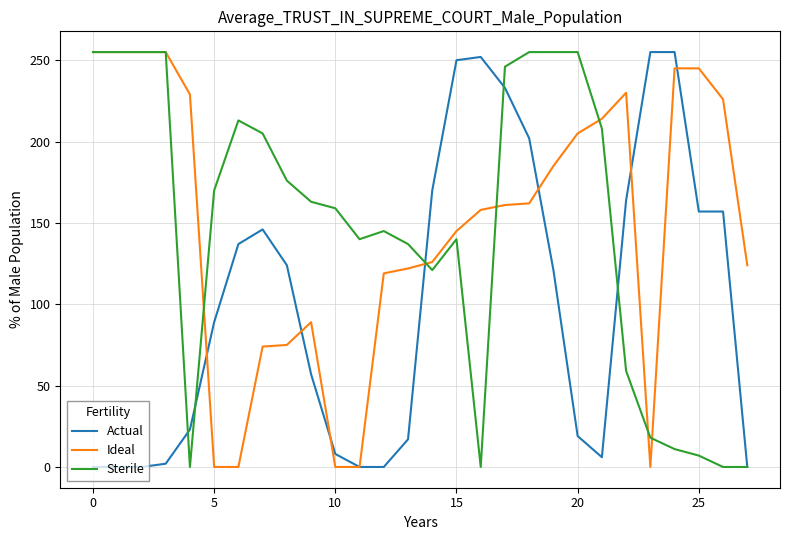

What is the average value of the Actual series?

102